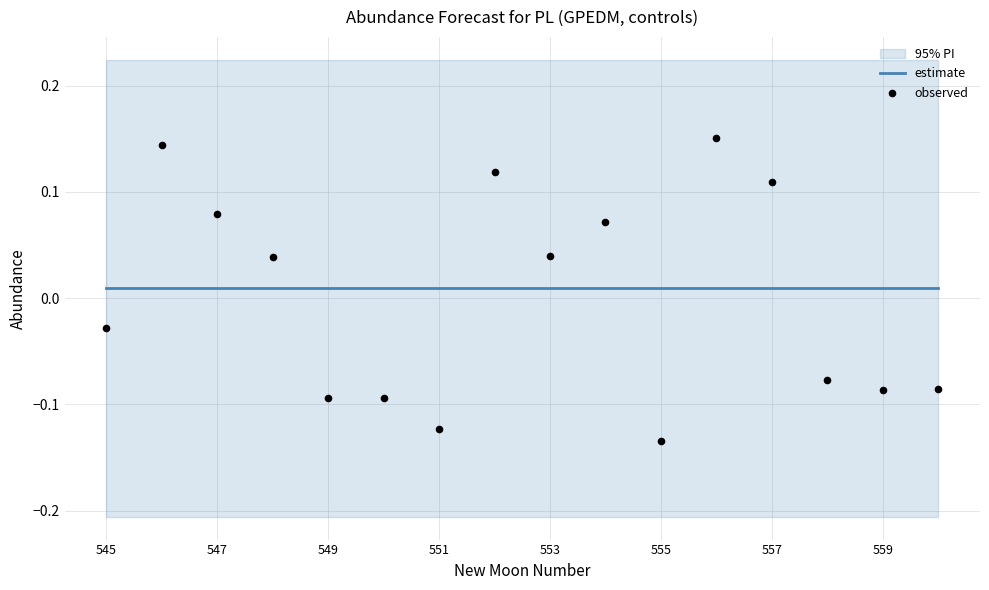

At how many categories does at least one series exceed 0?

16